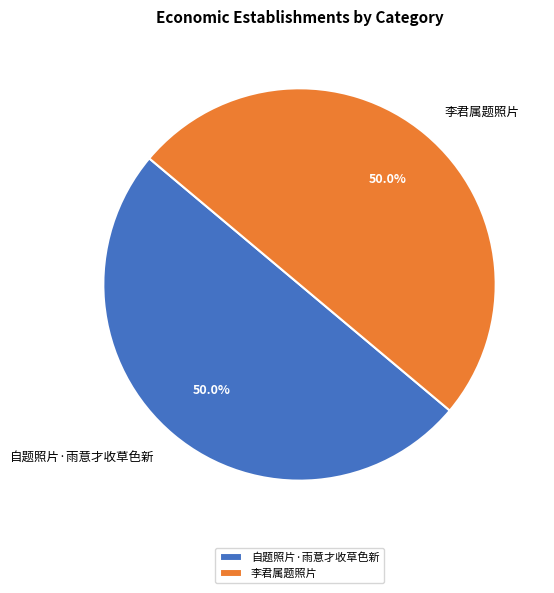

True or false: 李君属题照片 accounts for 50% of the total.

True